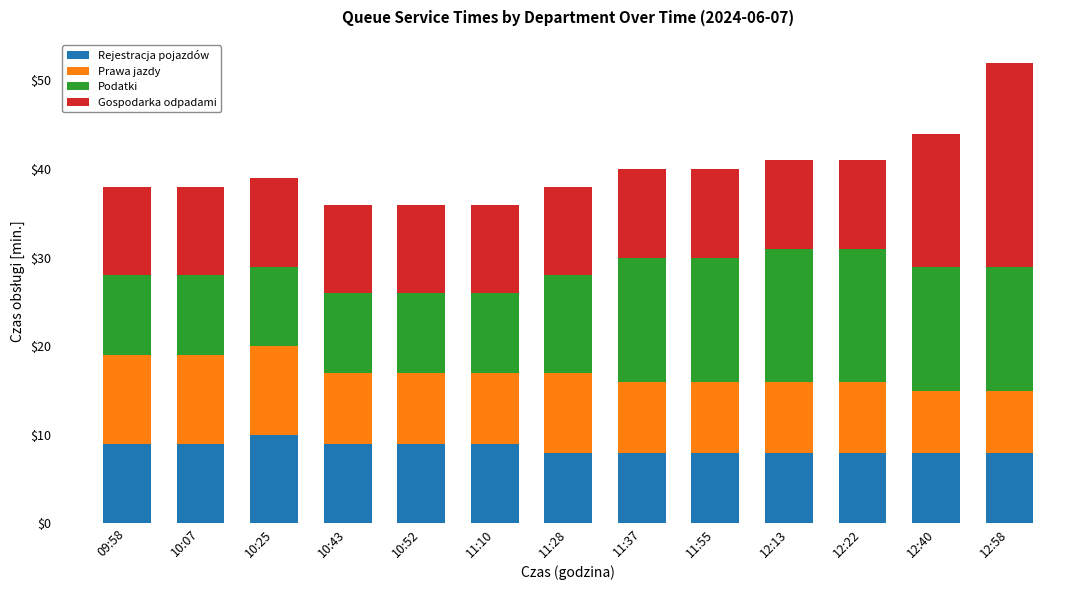

At which category is the sum across all series the highest?

12:58